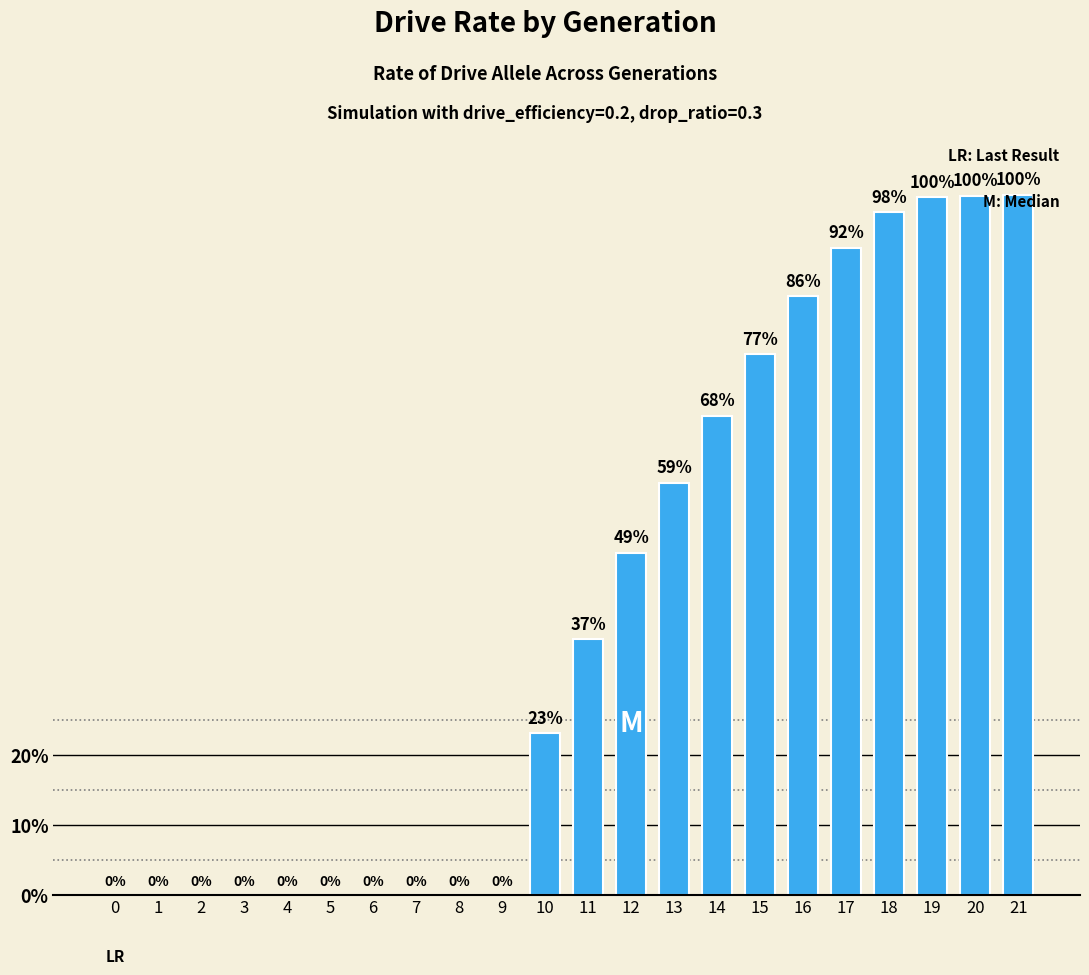

What is the sum of all values?

8.9